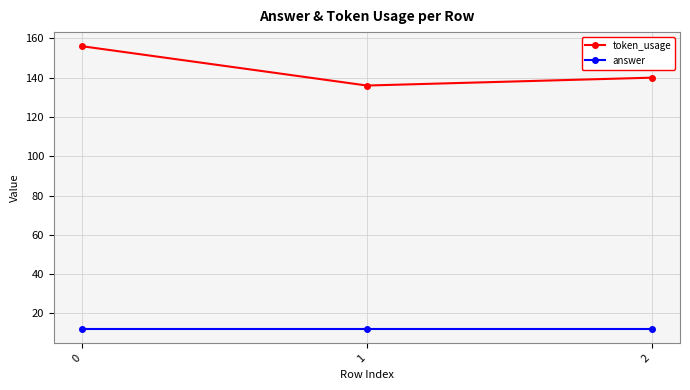

The token_usage series shows 156 at 0. True or false?

True